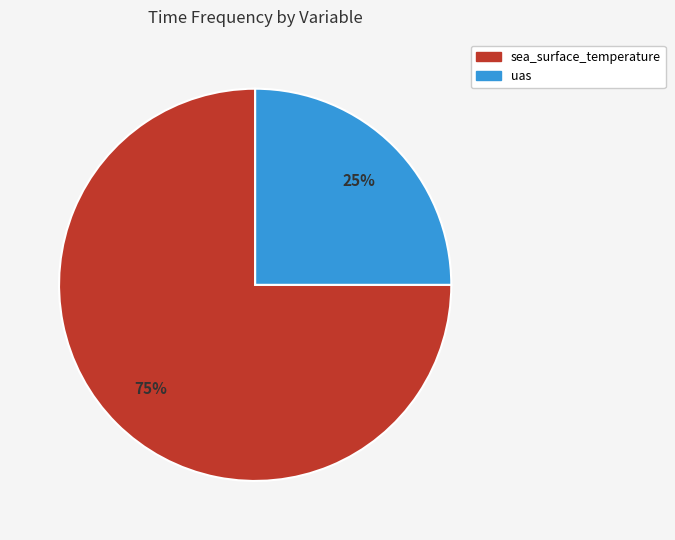

What is the majority slice?

sea_surface_temperature